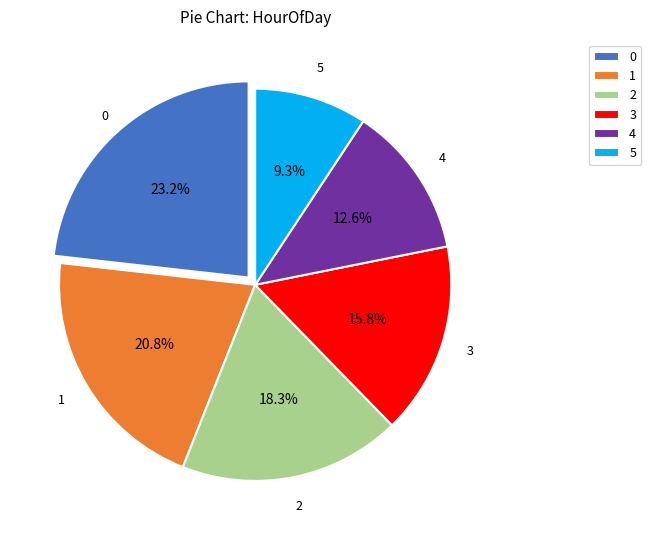

What percentage is the 4 slice, to the nearest percent?

13%